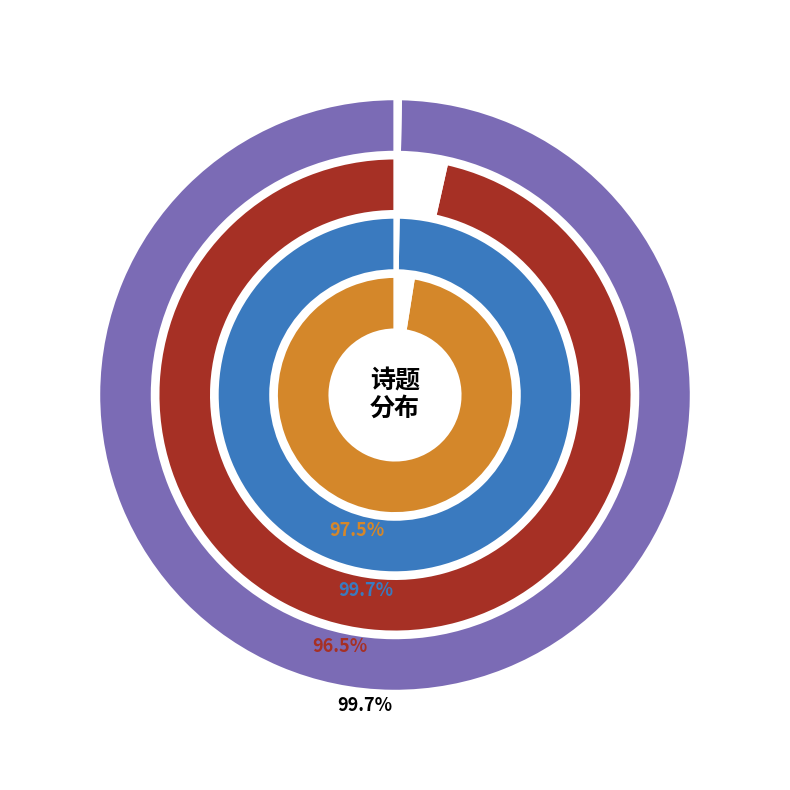

Is there any slice that represents more than half of the pie?

No